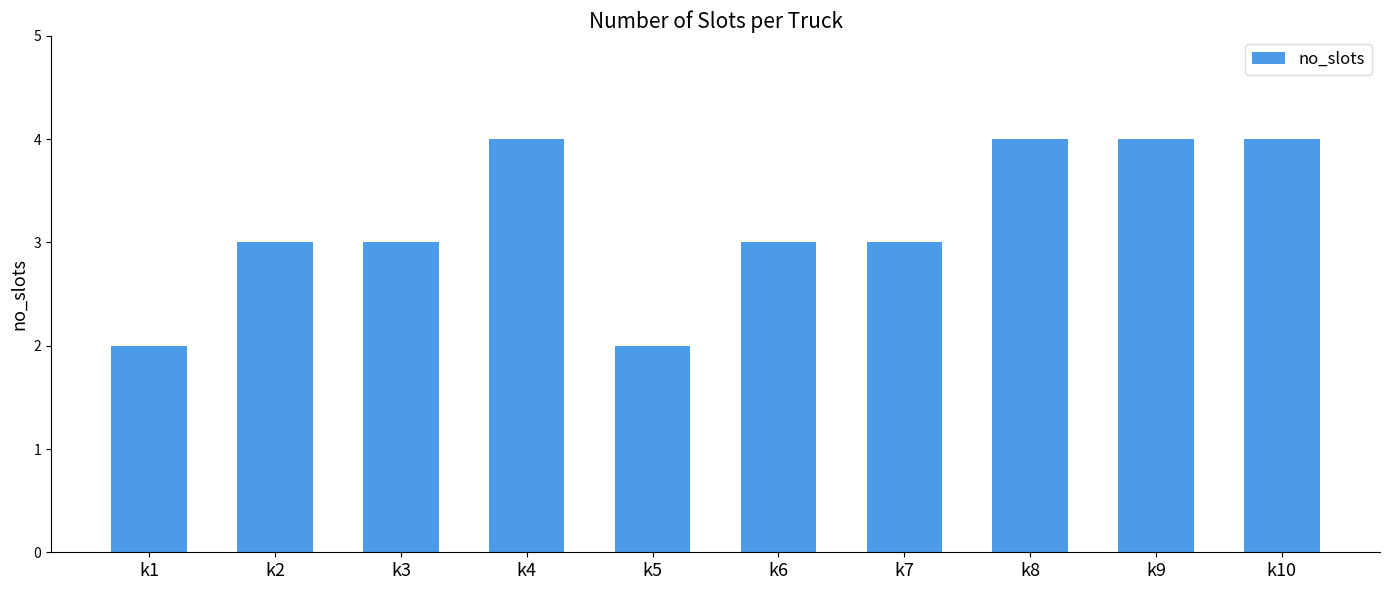

What is the greatest value displayed?

4